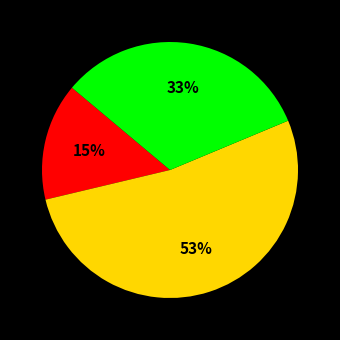

To the nearest percent, what is the average slice percentage?

33%